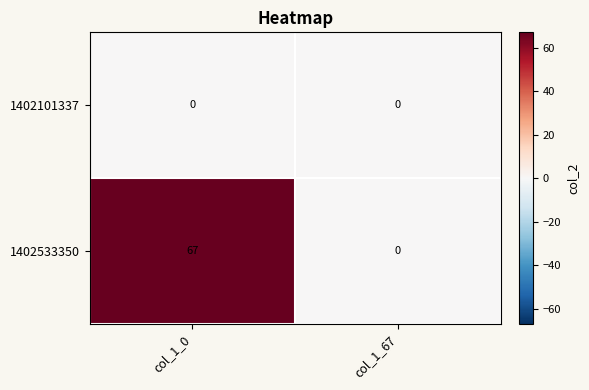

Which series has the largest total across all categories?

1402533350